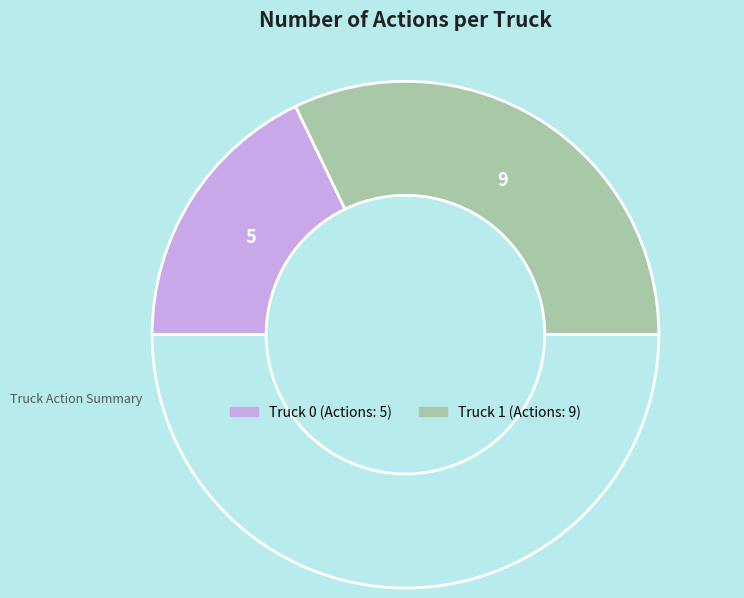

Count the number of slices in the pie.

3